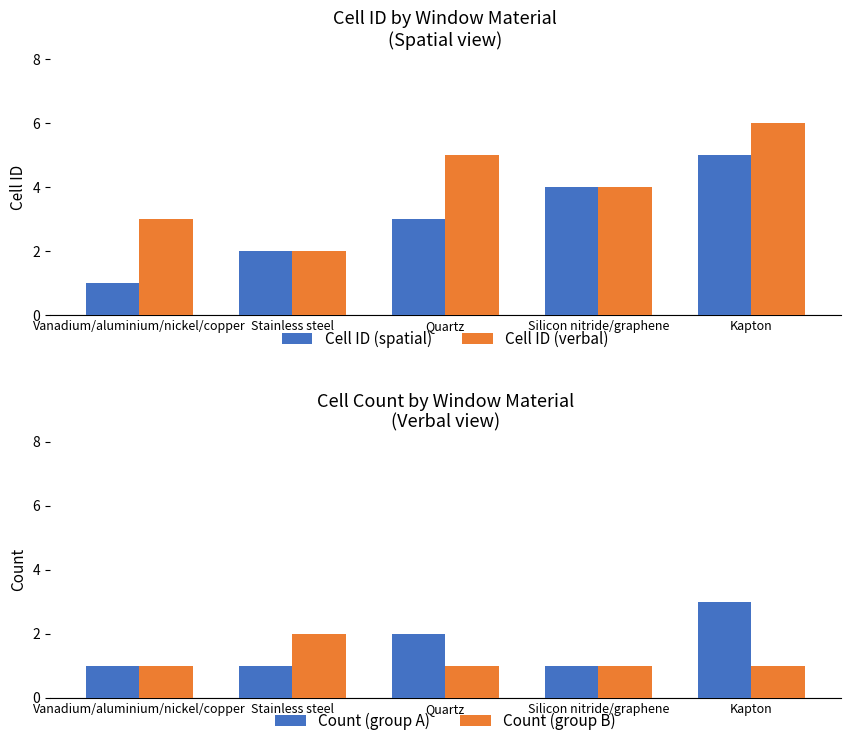

What position from the right is Stainless steel?

4